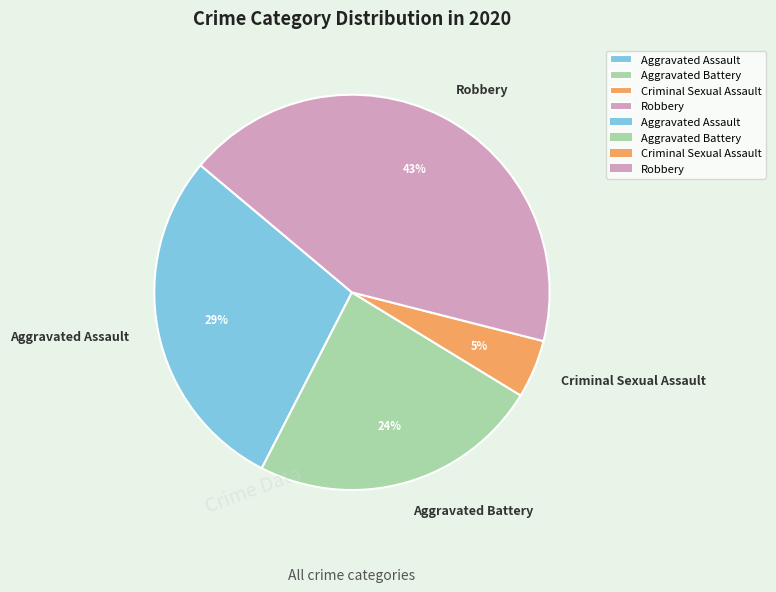

Which category has the biggest portion of the pie?

Robbery